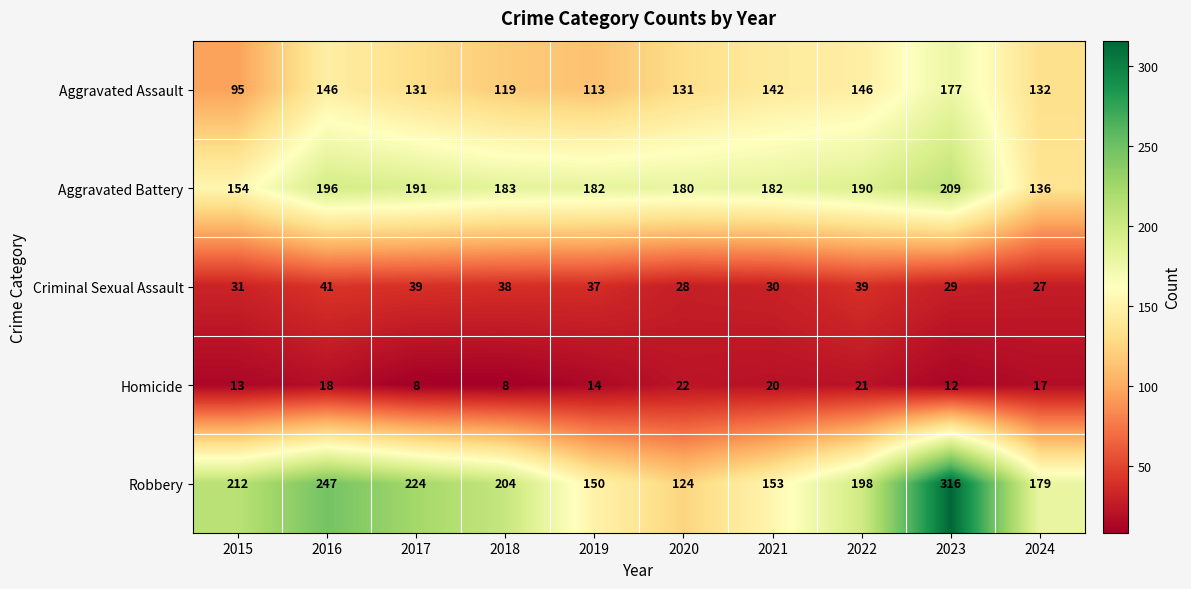

Which series has the largest range (max minus min)?

Robbery